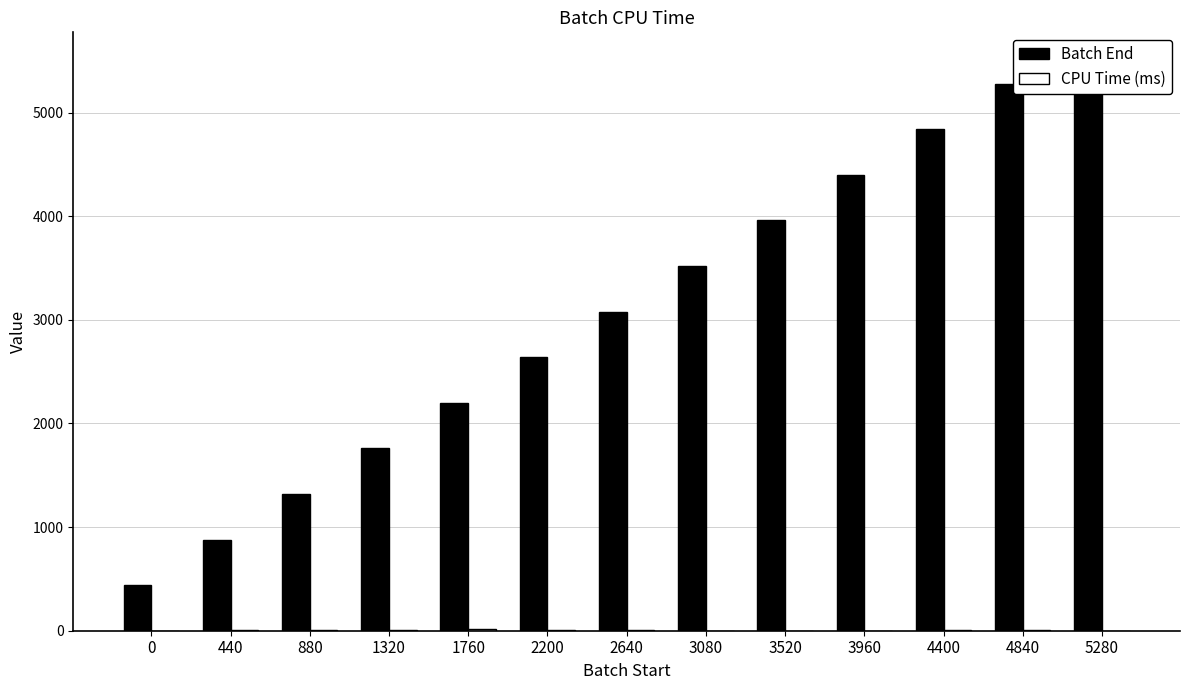

Which category has the highest value in the CPU Time (ms) series?

1760